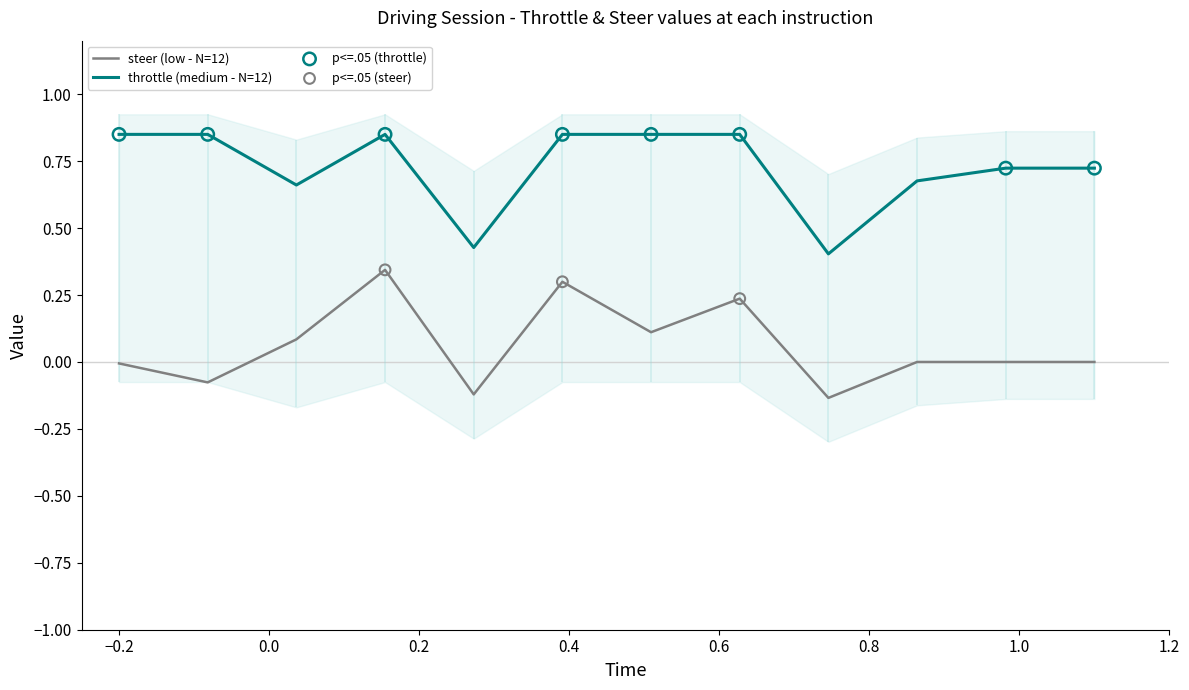

At how many categories does at least one series exceed 0?

12